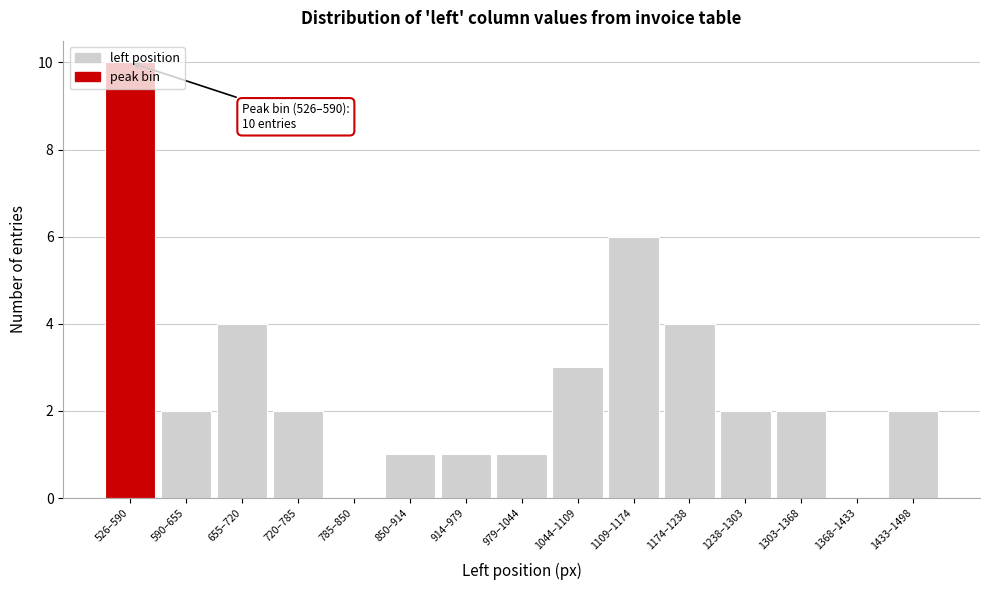

Which has a higher value, 1044–1109 or 526–590?

526–590